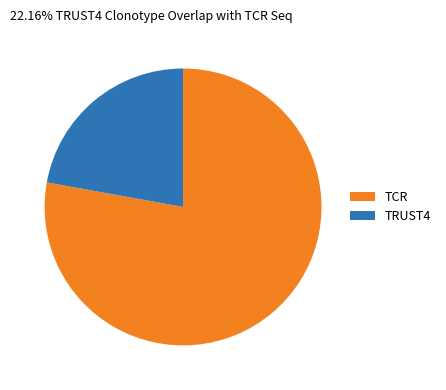

Is there any slice that represents more than half of the pie?

Yes